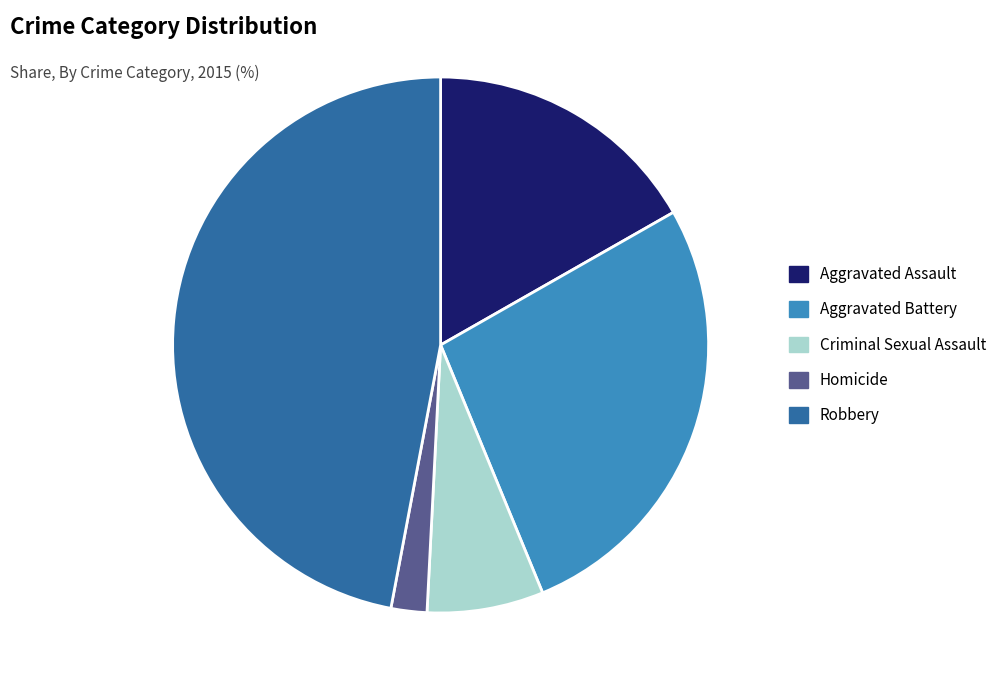

Between Robbery and Criminal Sexual Assault, which is larger?

Robbery